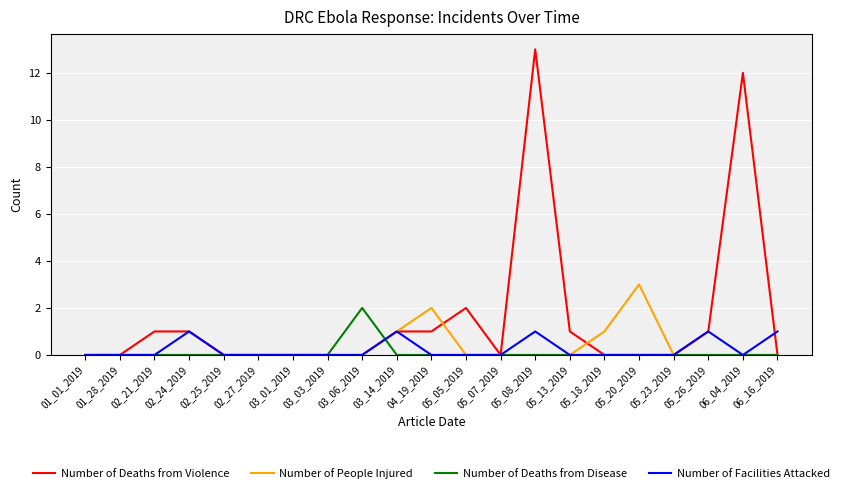

What value does the Number of Facilities Attacked series have at 05_26_2019?

1